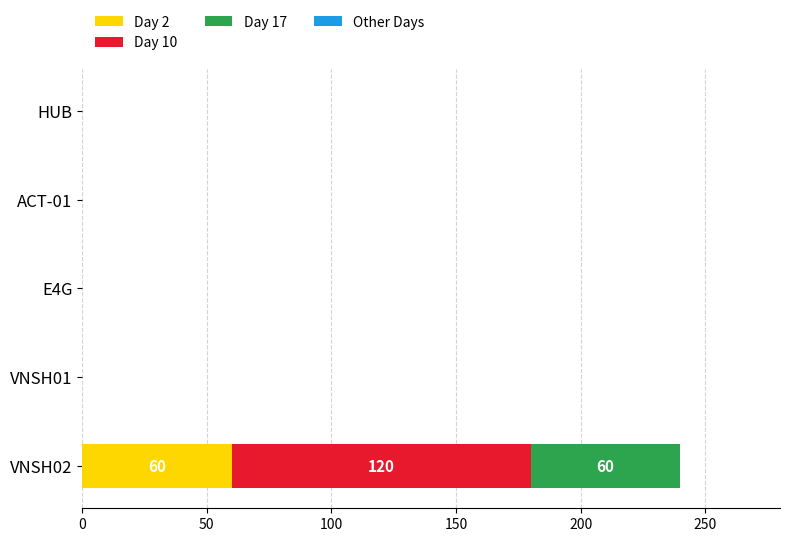

At which category is the sum across all series the highest?

VNSH02